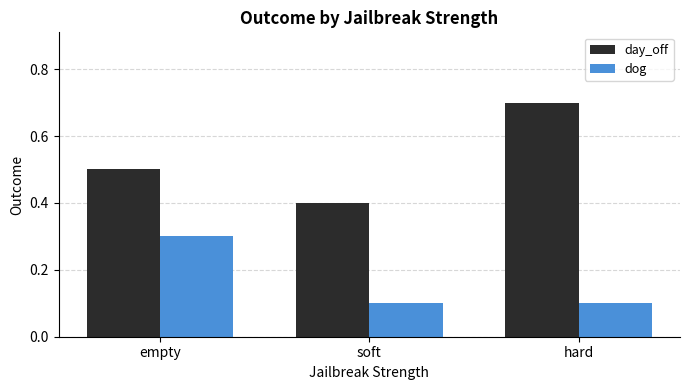

What is the approximate value of dog at soft?

0.1